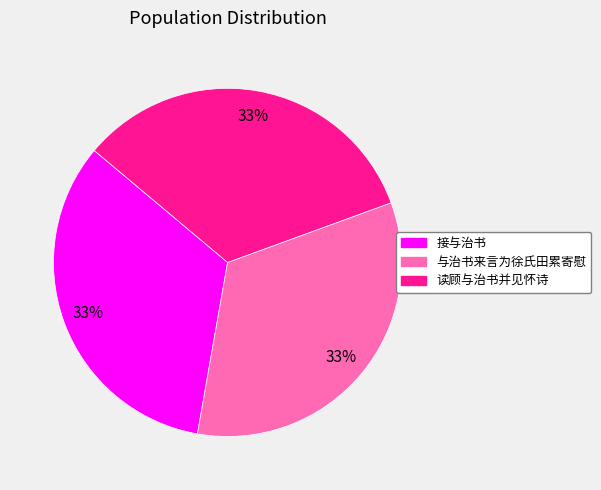

Combined, do 与治书来言为徐氏田累寄慰 and 接与治书 account for over 50%?

Yes